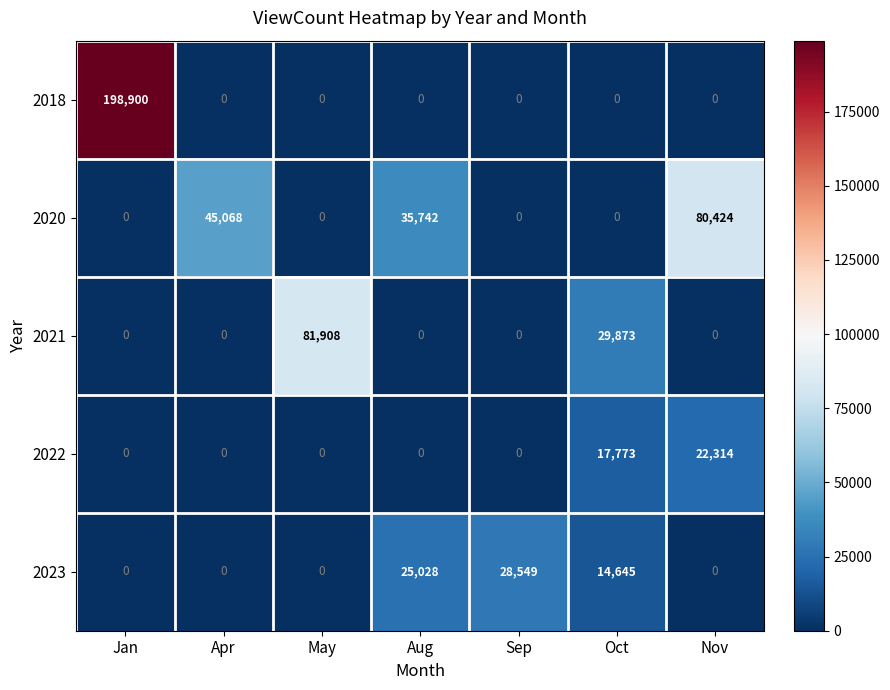

Which series has the largest total across all categories?

2018